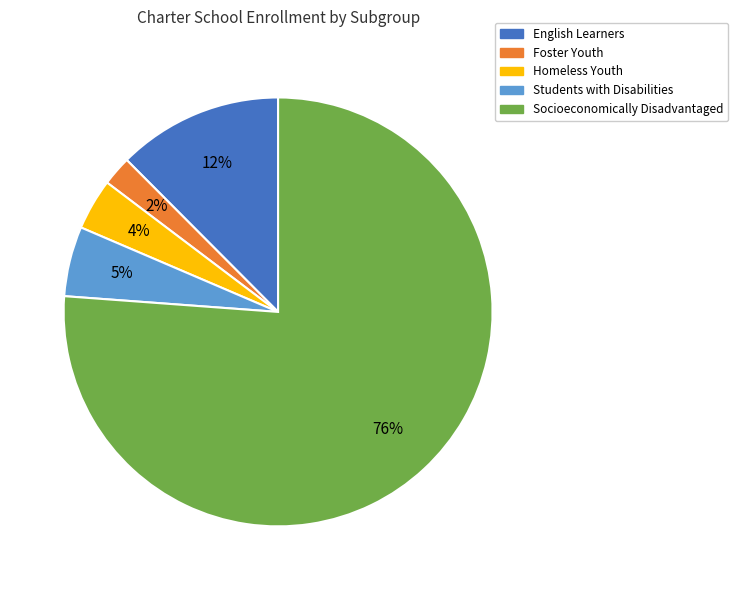

Is there a majority slice in this chart?

Yes